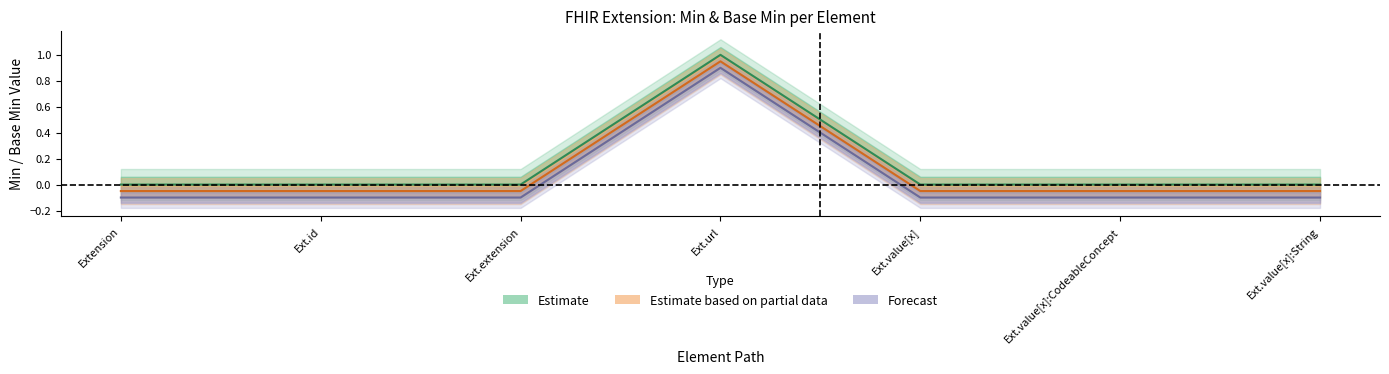

Reading left to right, what are all the values shown in this chart?

Estimate: 0.0	0.0	0.0	1.0	0.0	0.0	0.0
Estimate based on partial data: -0.1	-0.1	-0.1	0.9	-0.1	-0.1	-0.1
Forecast: -0.1	-0.1	-0.1	0.9	-0.1	-0.1	-0.1